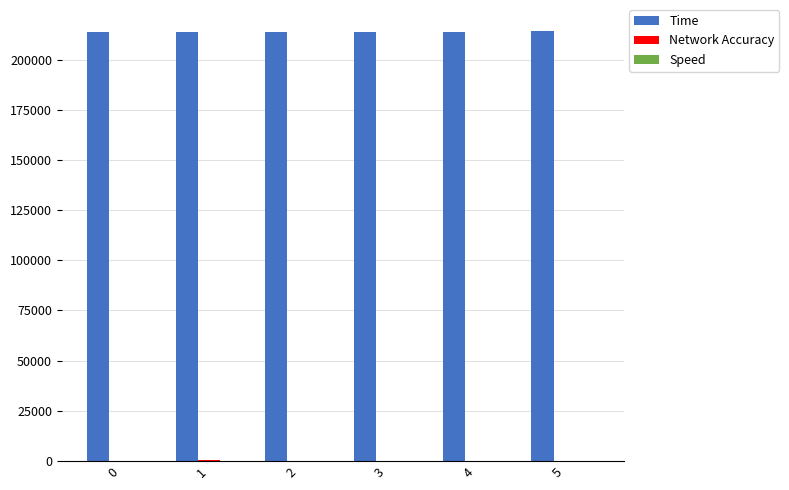

What is the greatest value displayed?

213982.7